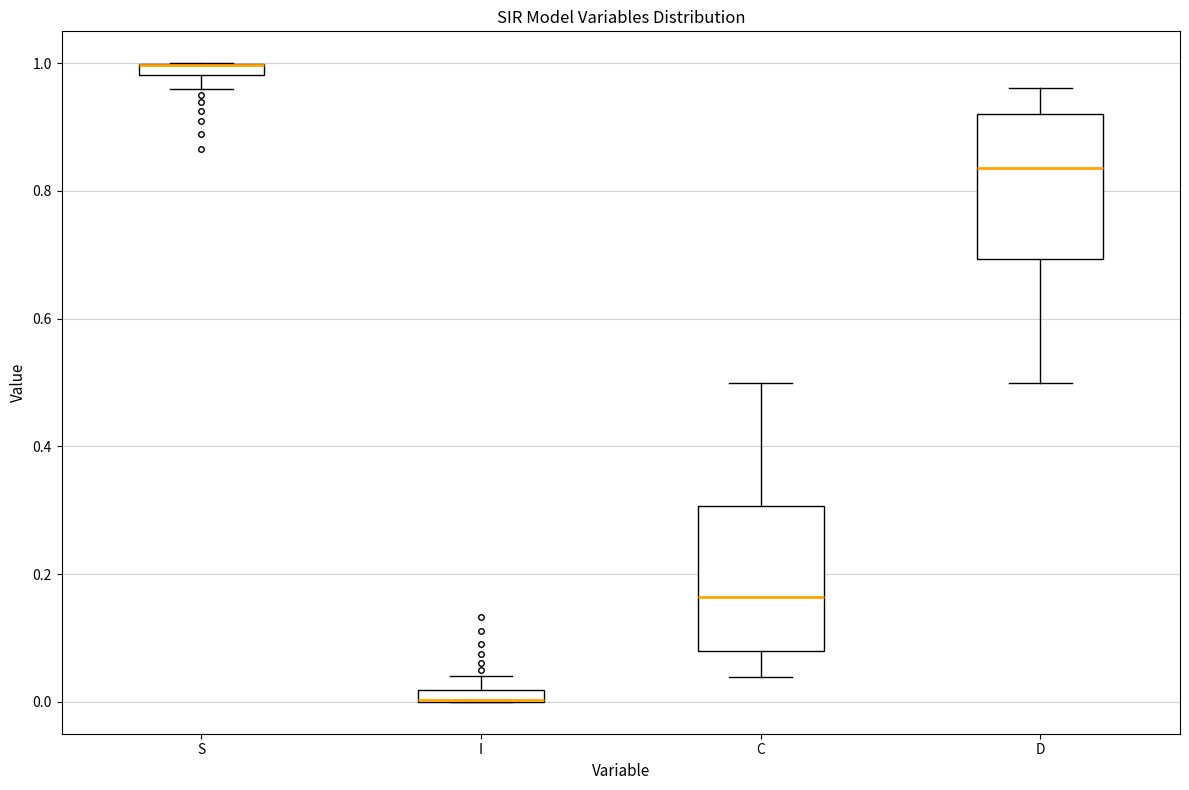

Where is the lower edge of the box for I on the y-axis? The values are not printed on the chart, so give them approximately, as read against the axis.

0.00